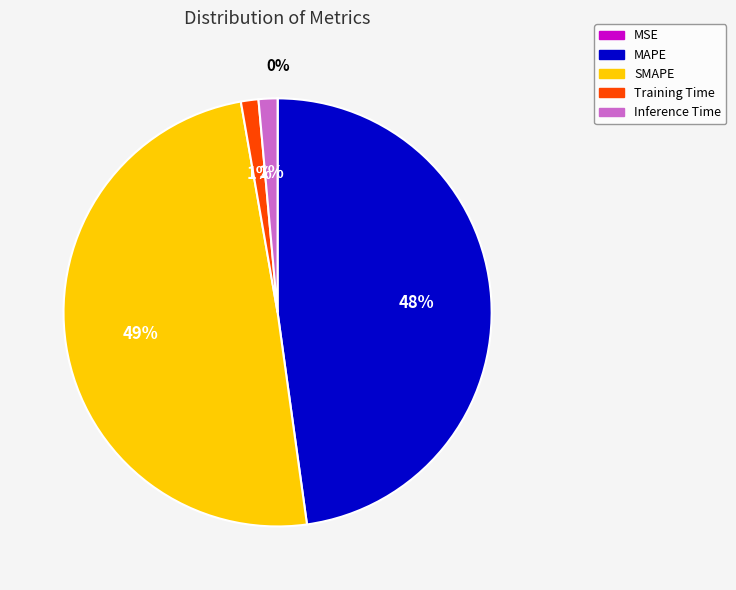

Is there a majority slice in this chart?

No